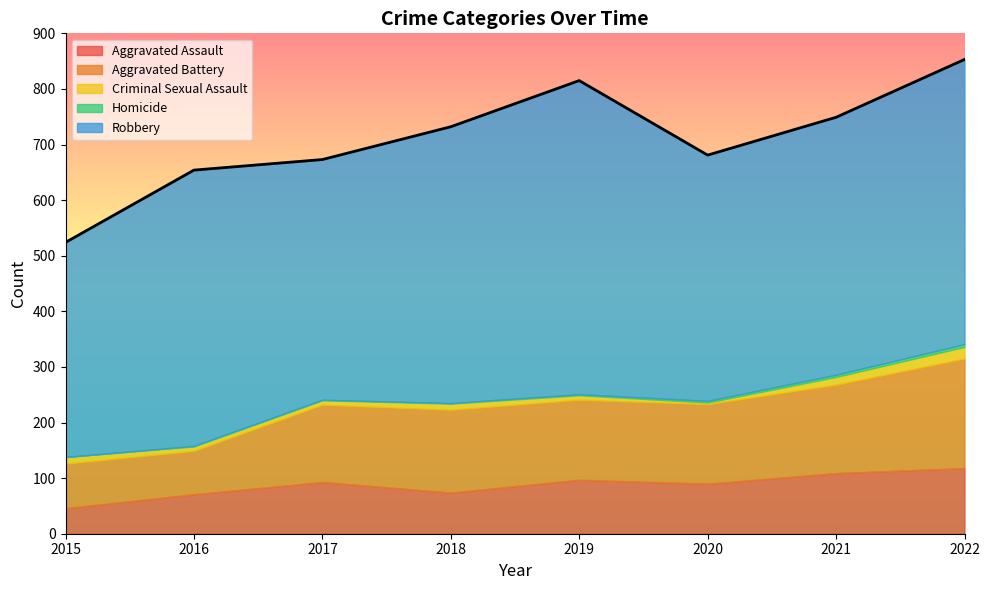

How many series are shown in this chart?

5